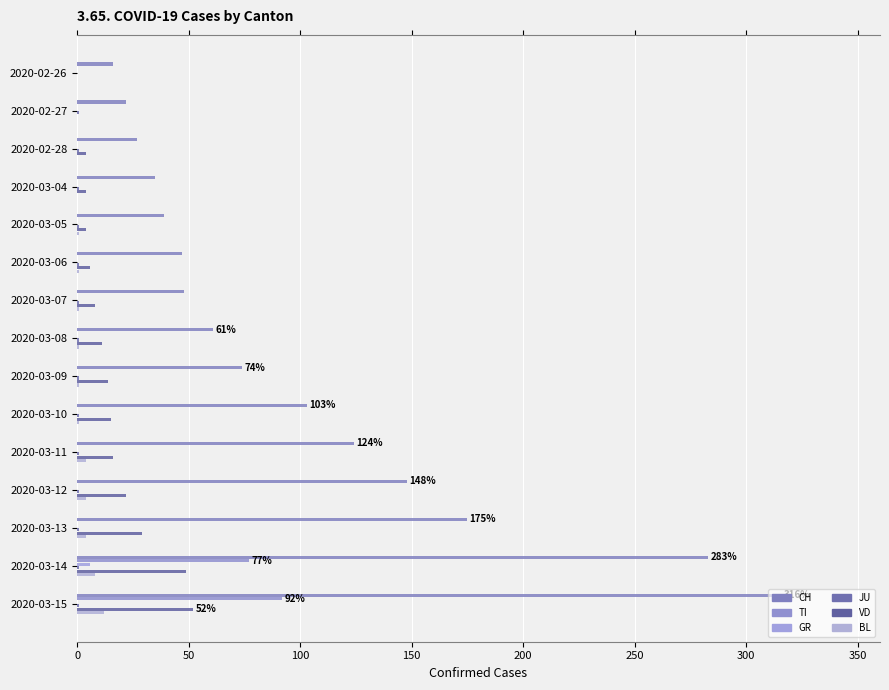

What is the highest value of the GR series?

6